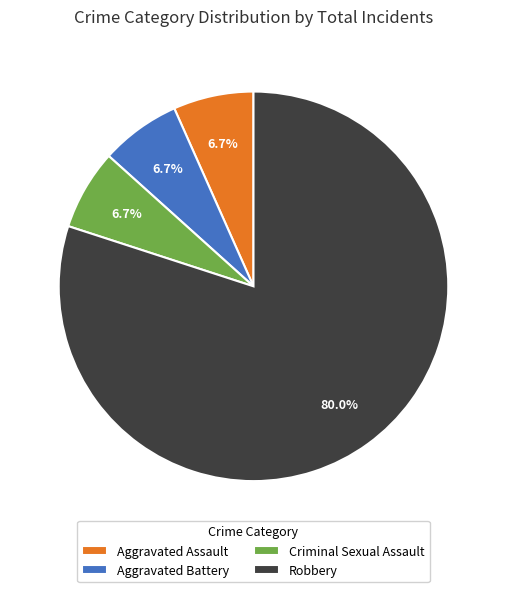

To the nearest percent, what is the difference between the largest and smallest slice percentages?

73%